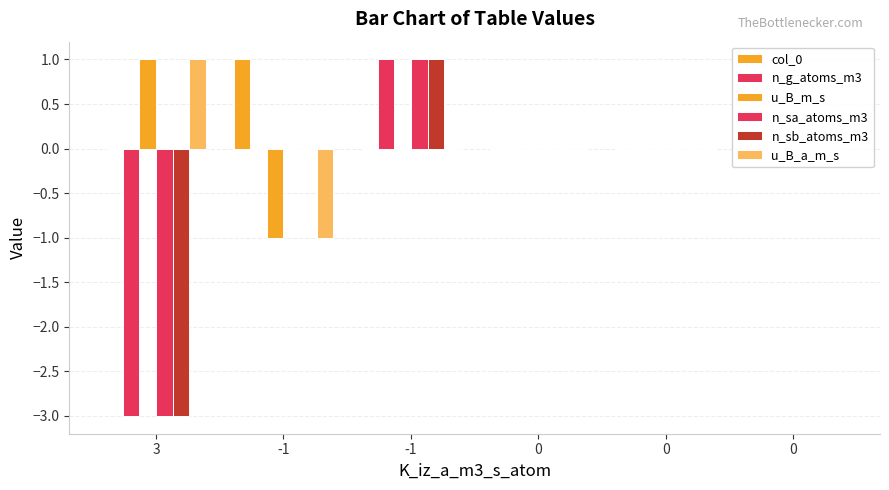

Does the chart contain any negative values?

Yes